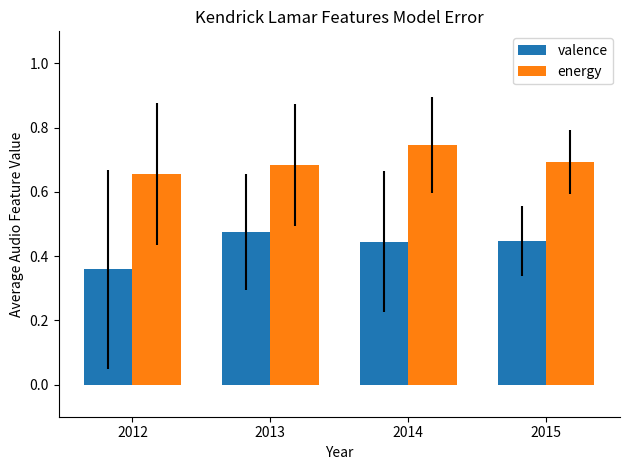

Count the energy values in the range 0 to 1.

4